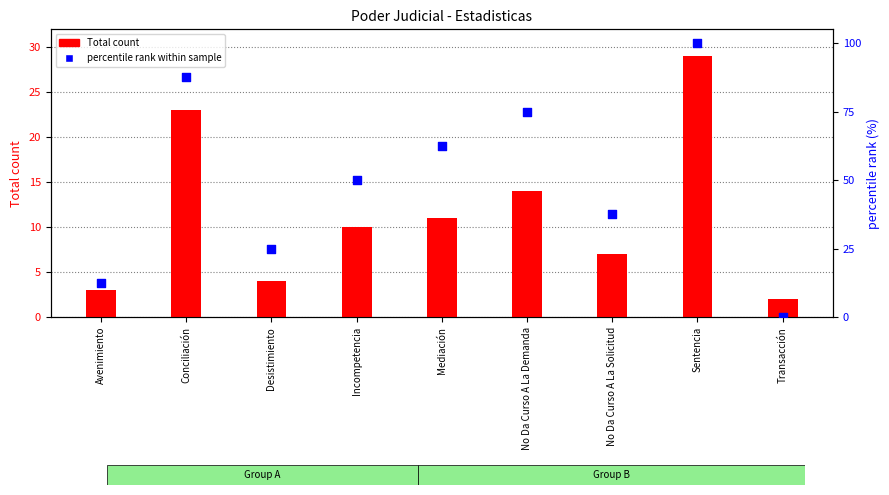

What is the total value across all series at Avenimiento?

15.5